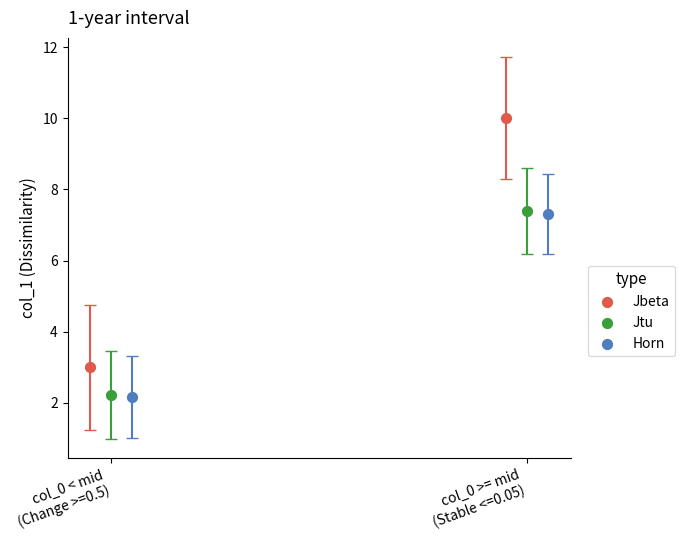

What are all the series names shown in the legend?

Jbeta, Jtu, Horn